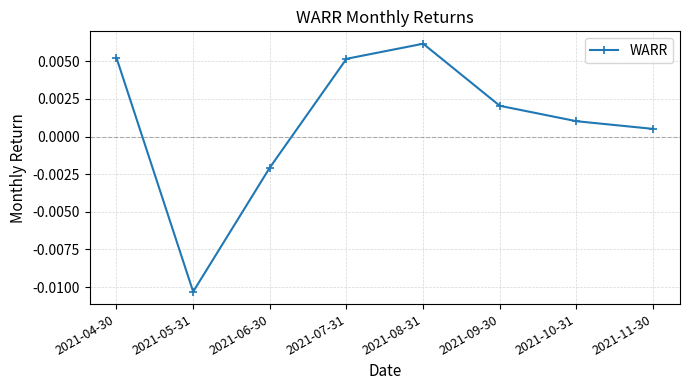

How many data points are less than 0?

2